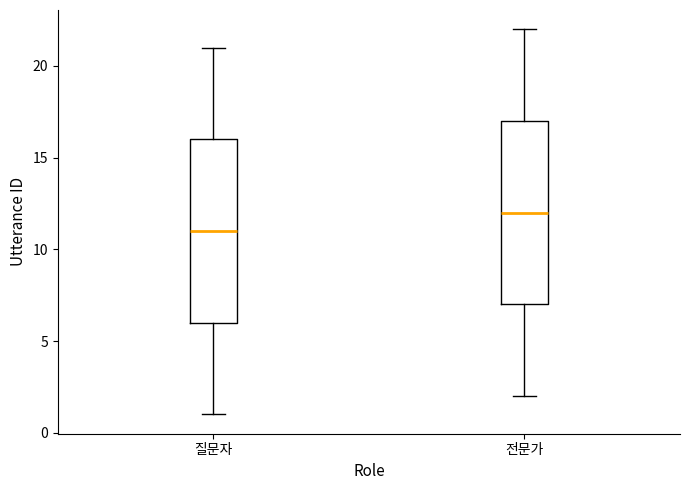

Reading left to right, read every box against the y-axis: the position of its median line, the range the box covers, and the ends of its whiskers. The values are not printed on the chart, so give them approximately, as read against the axis.

질문자: median 11, box 6 to 16, whiskers 1 to 21
전문가: median 12, box 7 to 17, whiskers 2 to 22